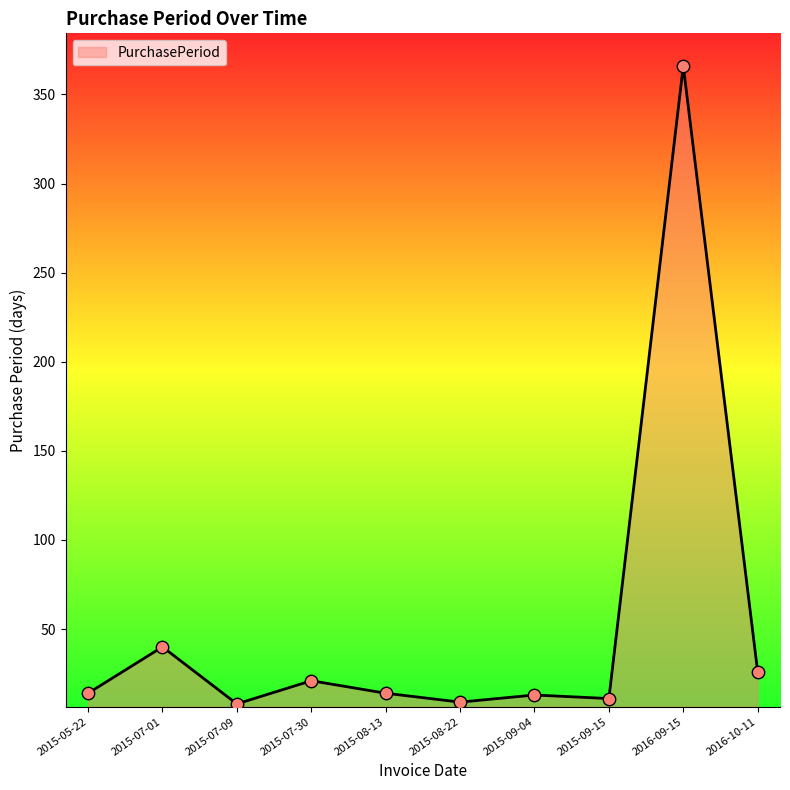

Between 2016-10-11 and 2015-07-30, which is larger?

2016-10-11